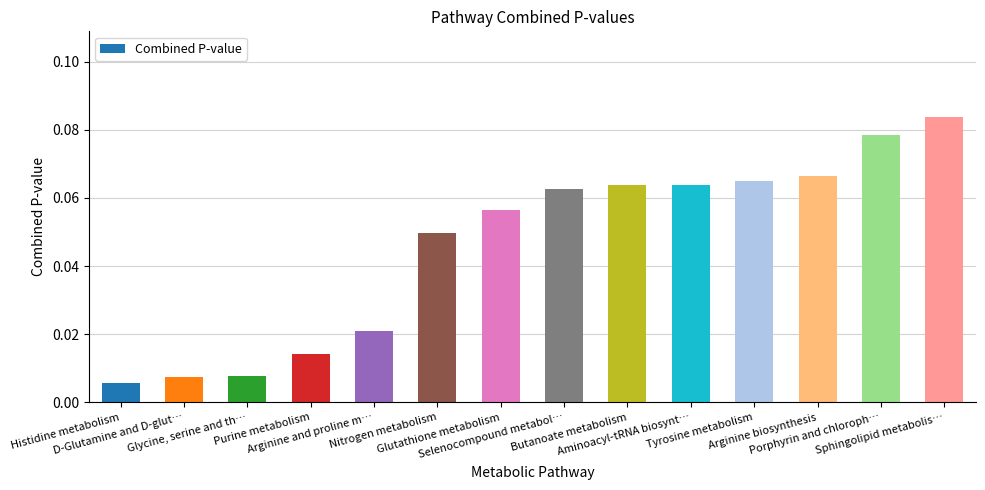

What is the sum of all values?

0.6